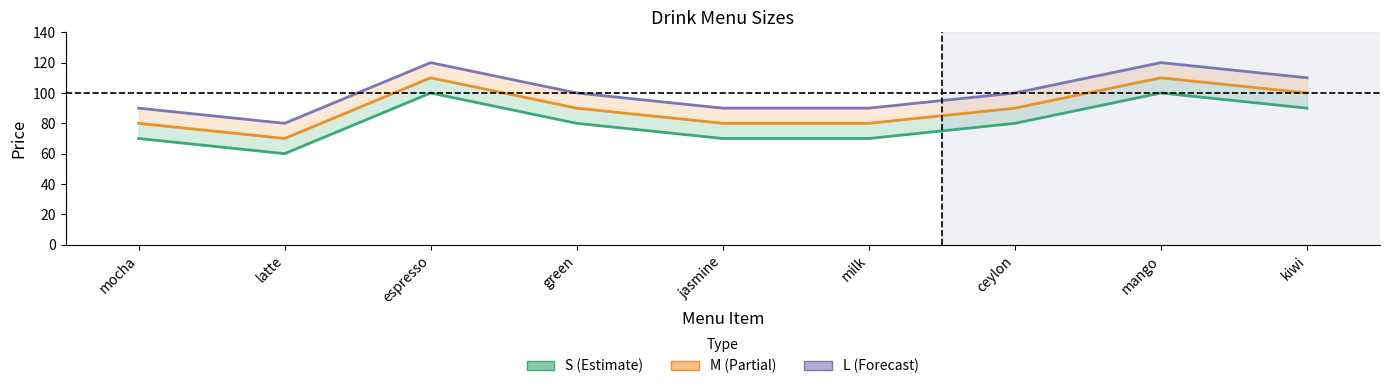

Is the value of M at green greater than the value of L at latte?

Yes